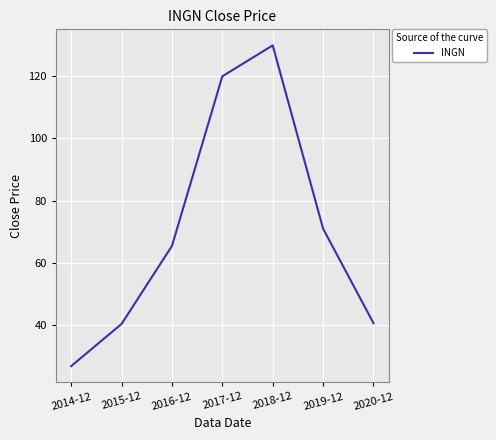

The chart shows a value of 10.8 at 2020-12. True or false?

False